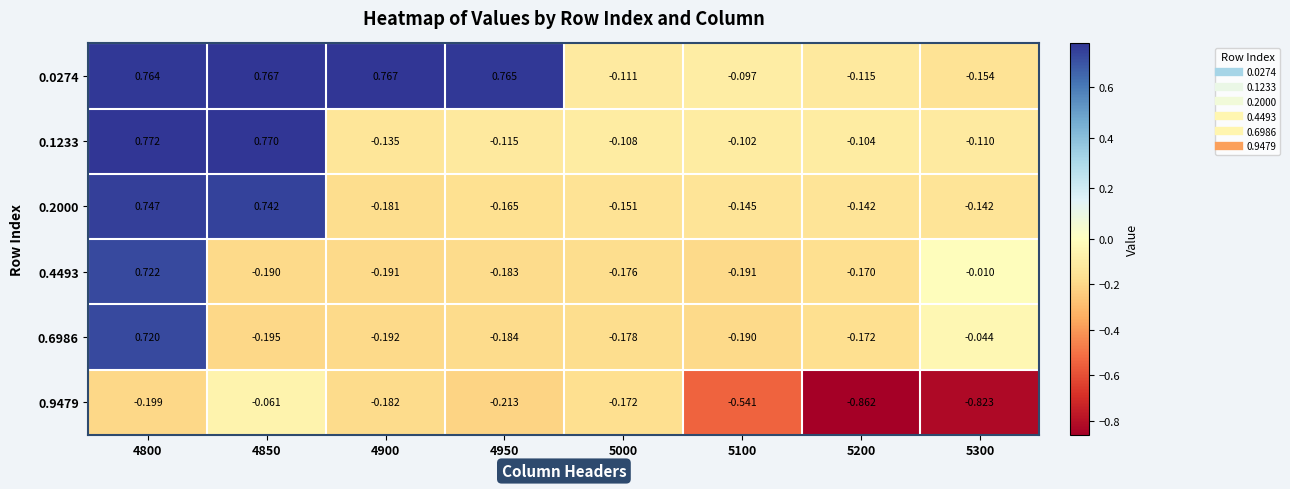

At how many categories does at least one series exceed 0?

4